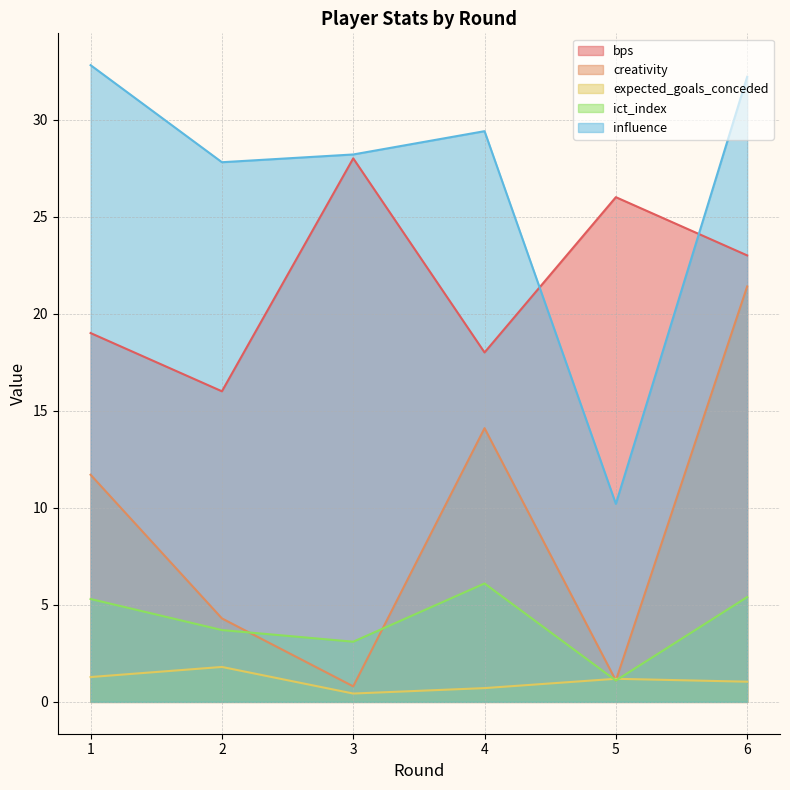

How many data points does each series have?

6